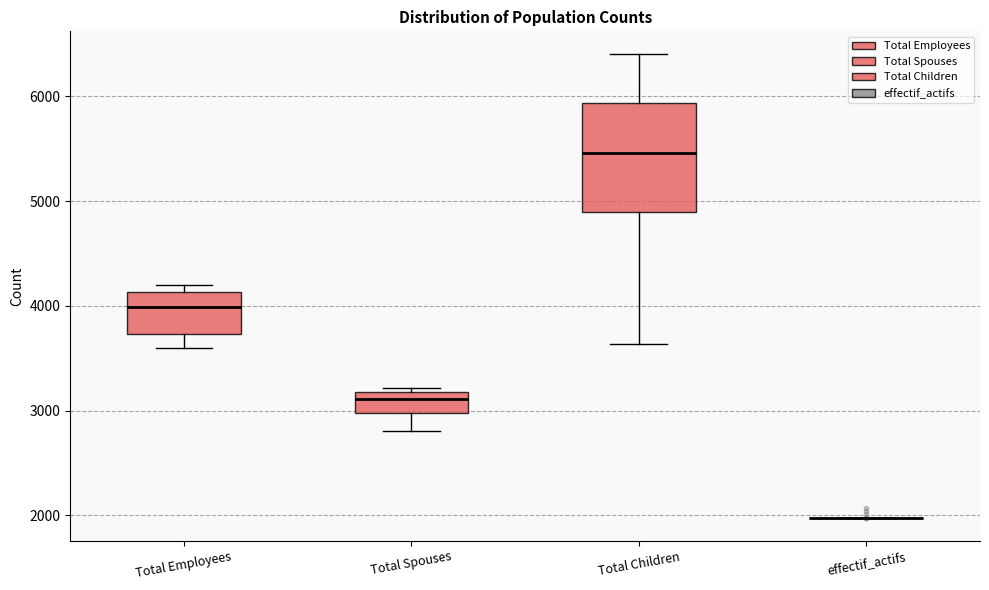

Where is the upper edge of the box for Total Employees on the y-axis? The values are not printed on the chart, so give them approximately, as read against the axis.

4100